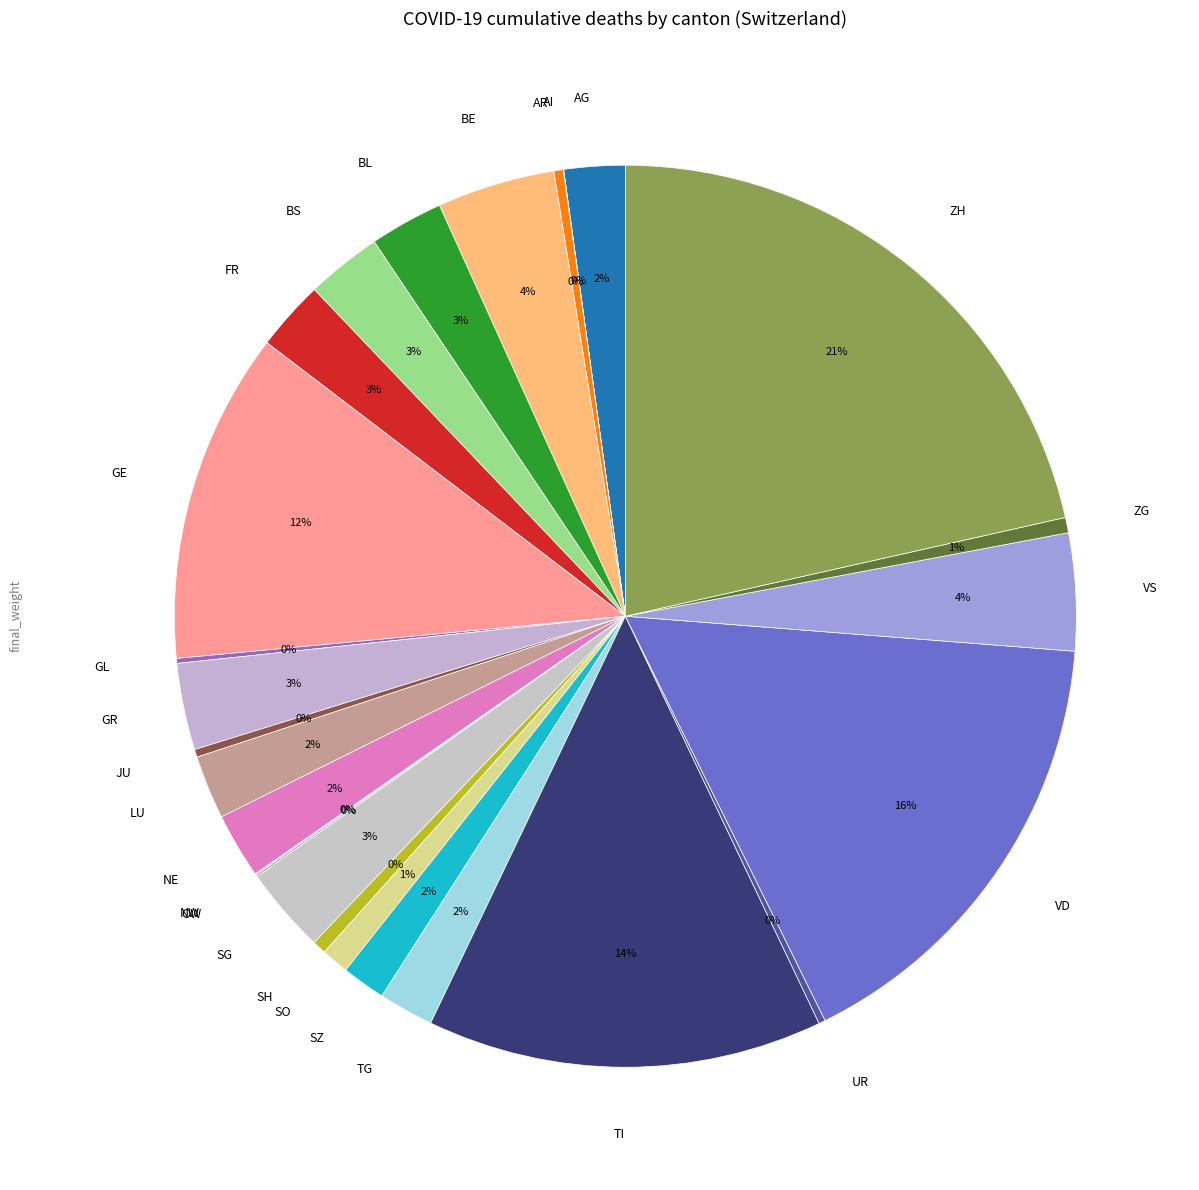

To the nearest percent, what percentage of the pie is GR?

3%